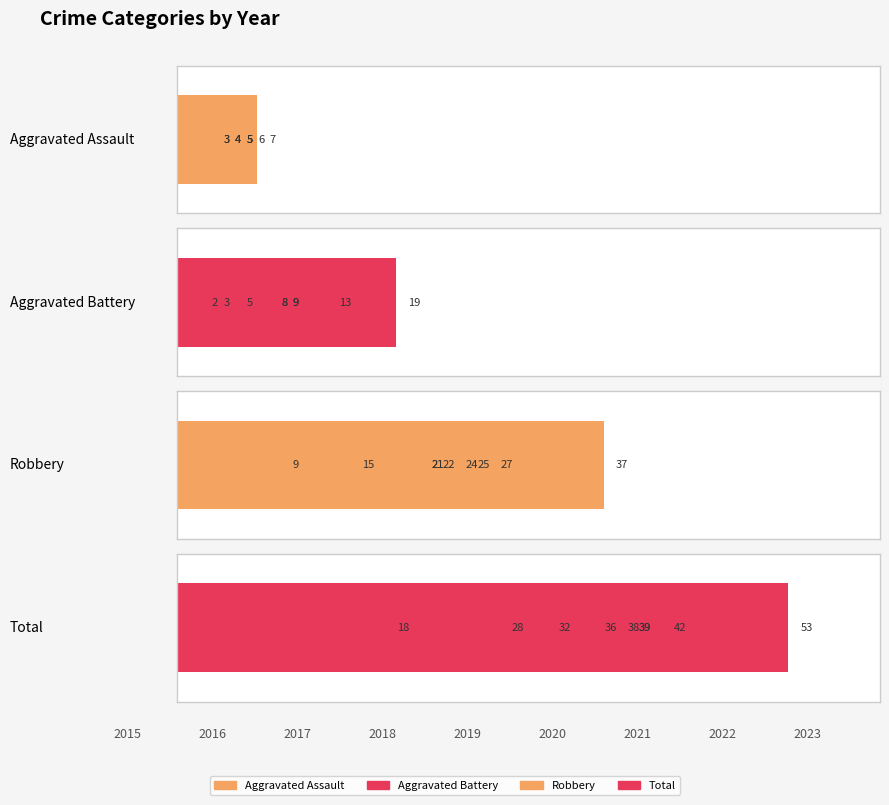

How many data points in Aggravated Assault are above 5?

2